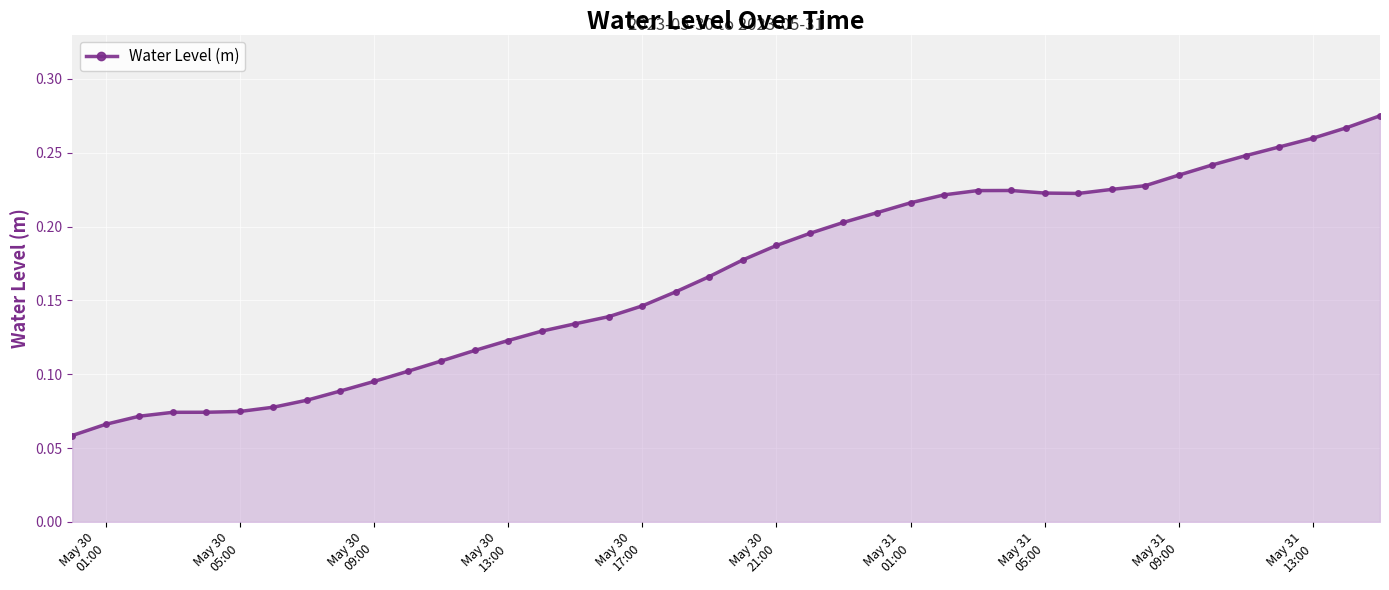

How many lines are shown in the chart?

1